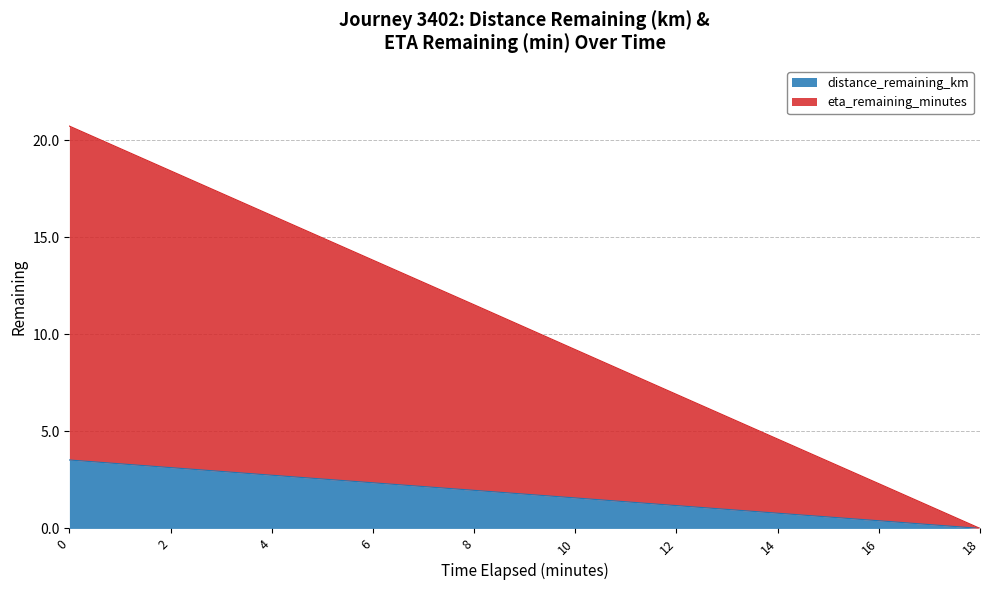

How many lines are shown in the chart?

2